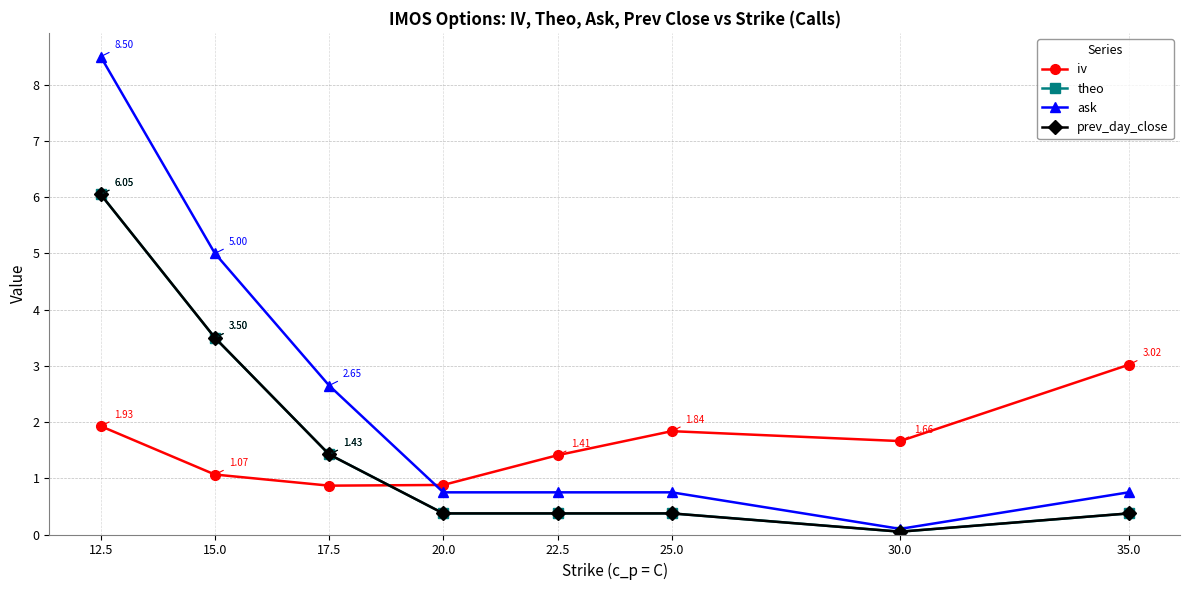

What is the value of the ask point at the 7th from the left?

0.1